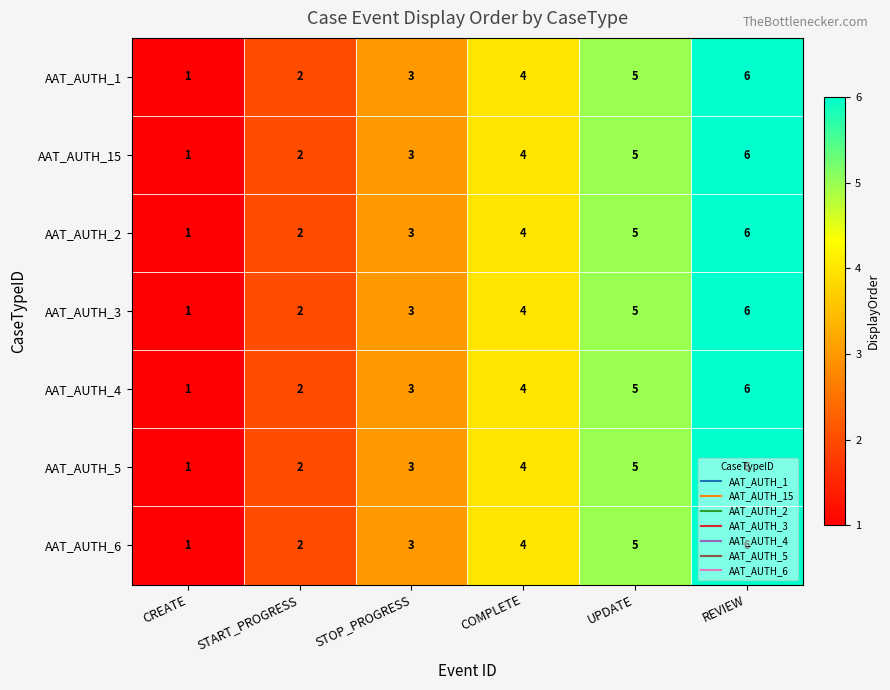

How many categories are shown in the chart?

6